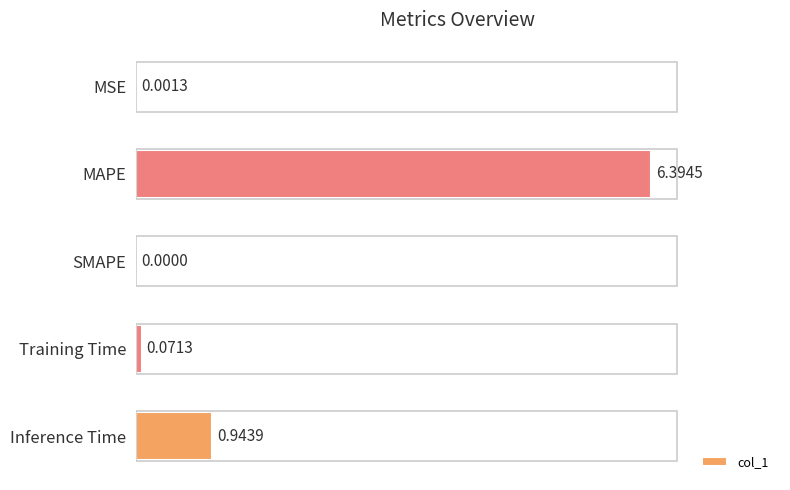

Between SMAPE and MSE, which is larger?

MSE